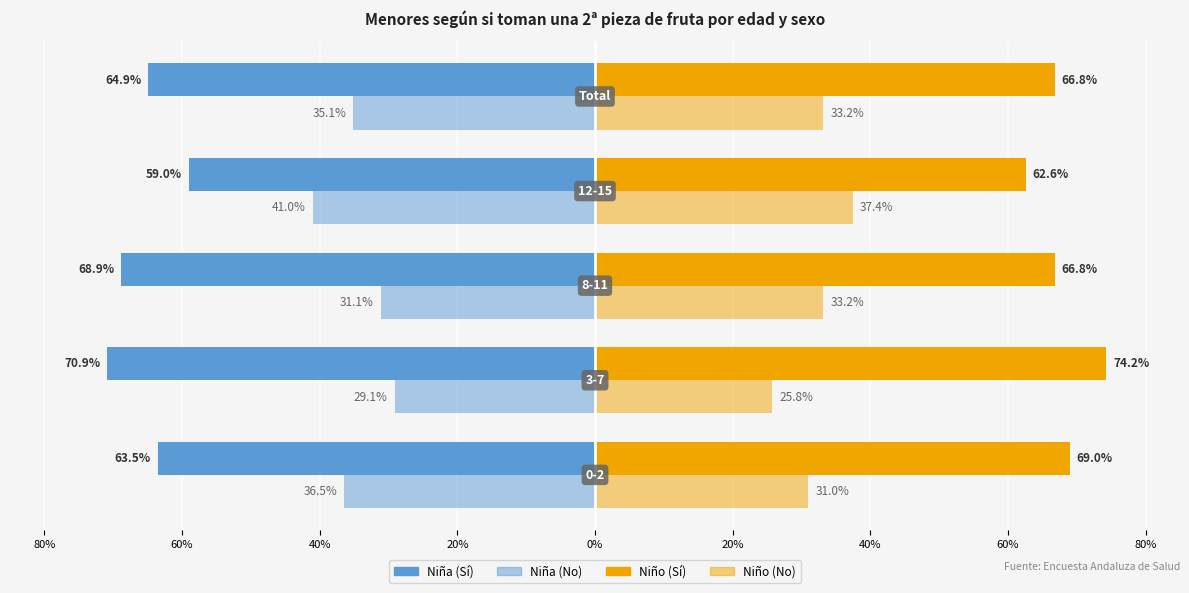

Count the Niño (No) values in the range 0 to 1.

5